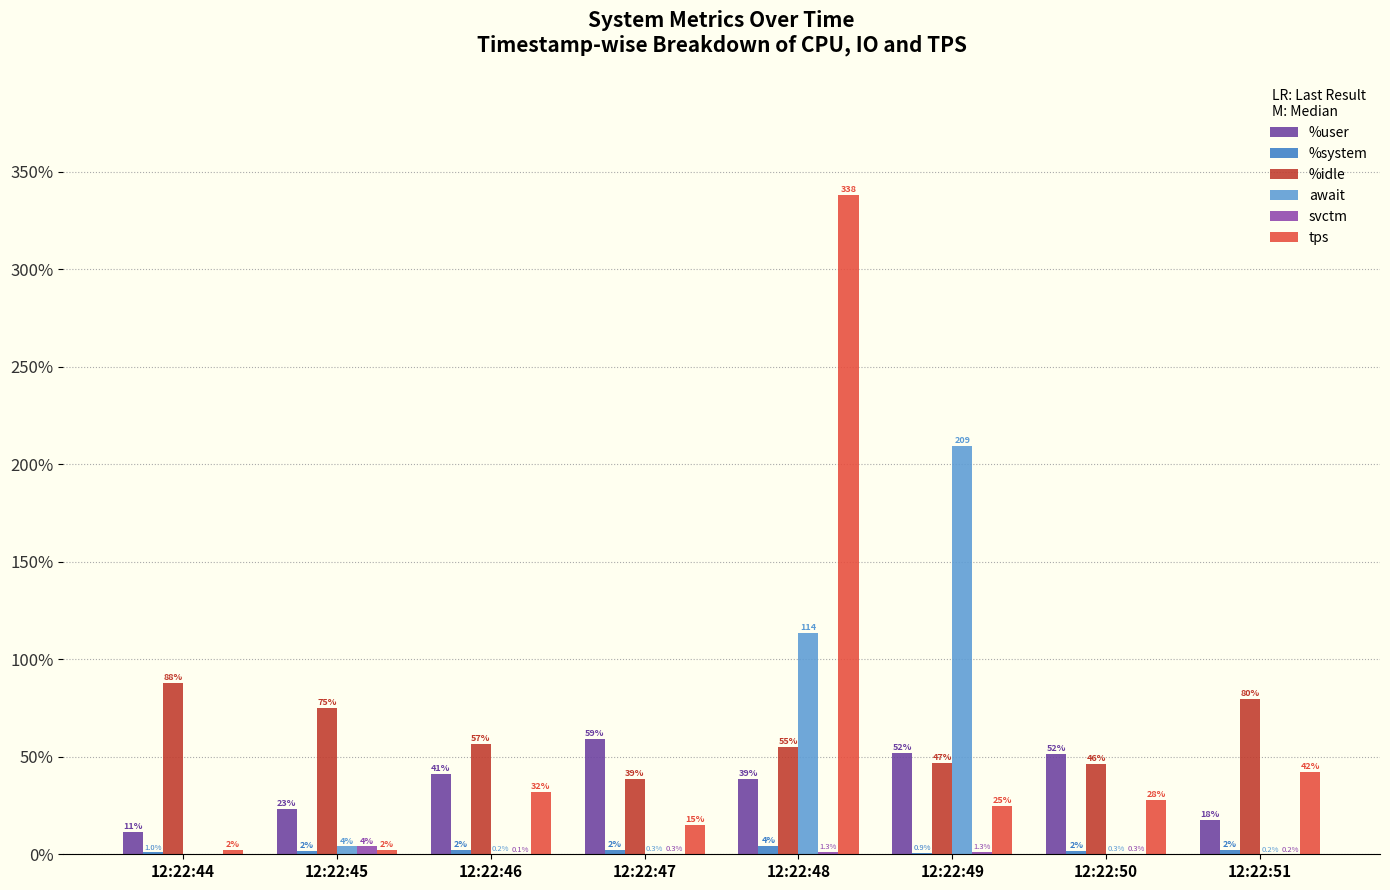

At which label is svctm closest to 2?

12:22:48